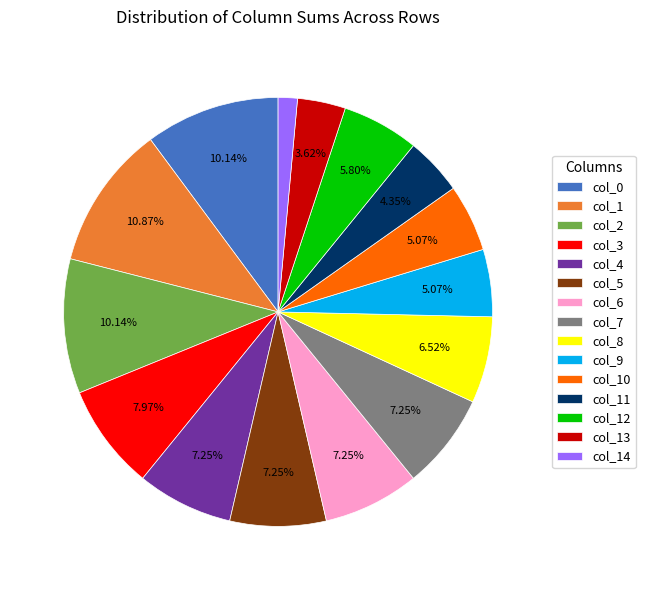

What is the ratio of the value at col_13 to the value at col_8?

0.6